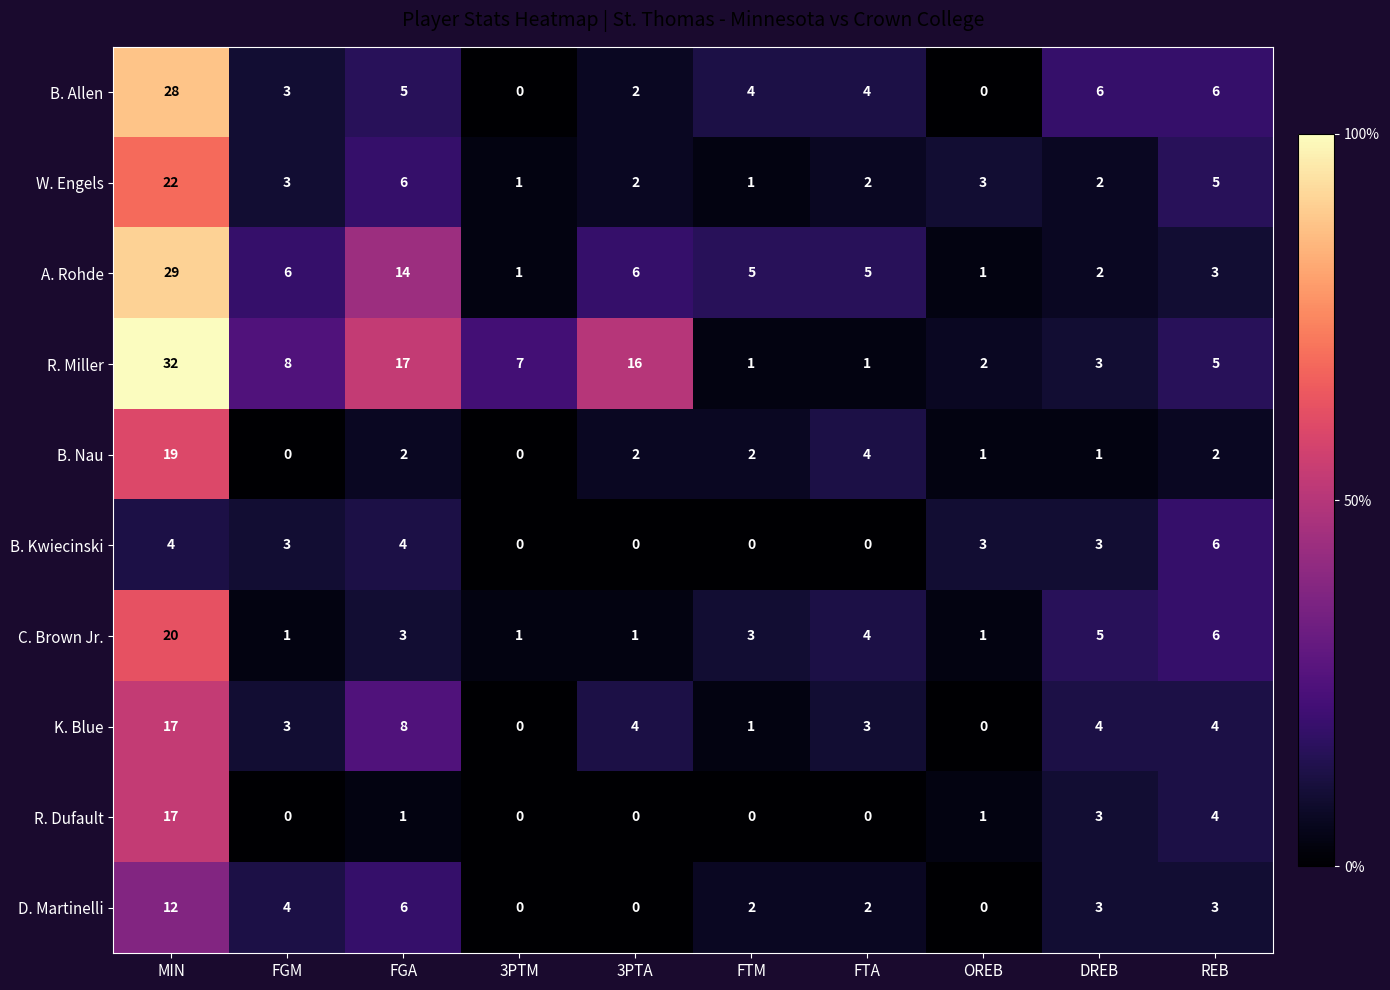

At which category is the sum across all series the highest?

MIN